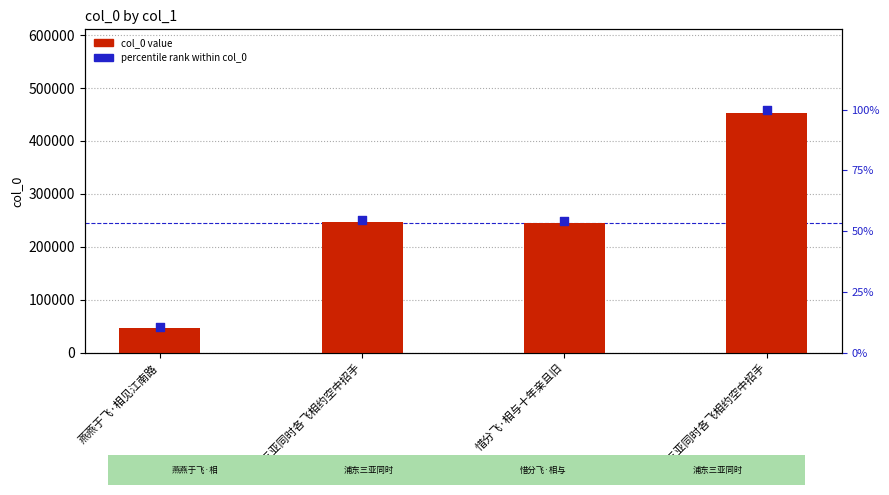

Which series contains the lowest Y value?

percentile rank within col_0